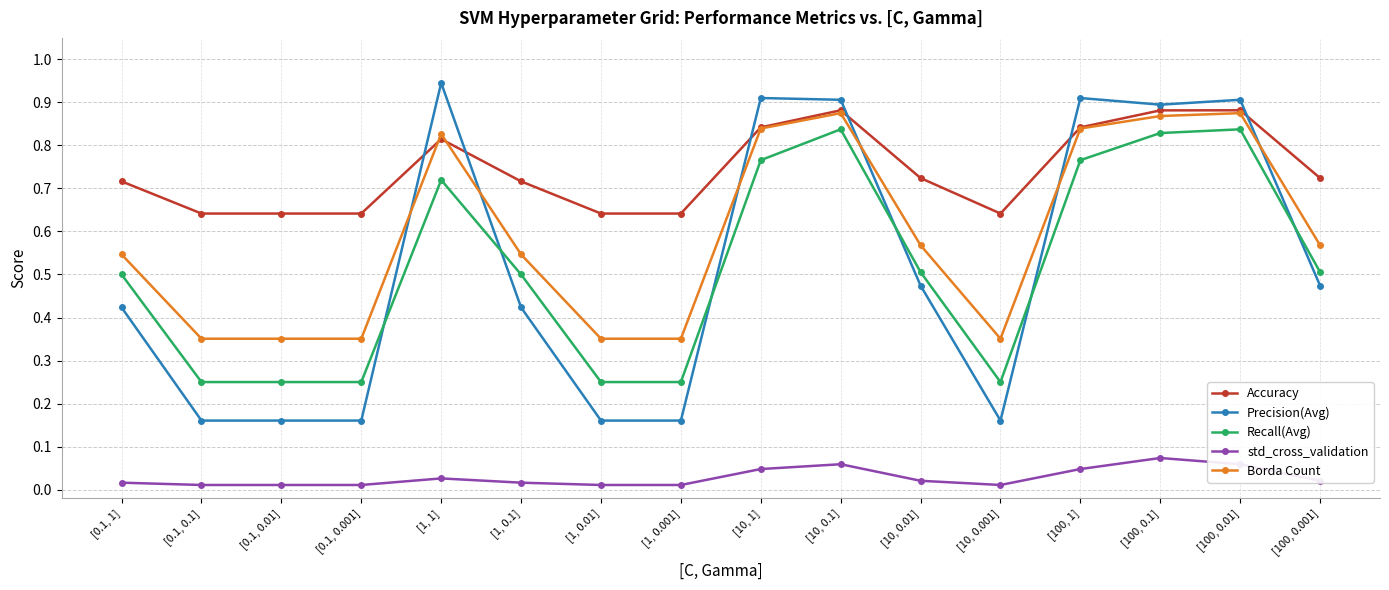

Count the number of categories in the chart.

16